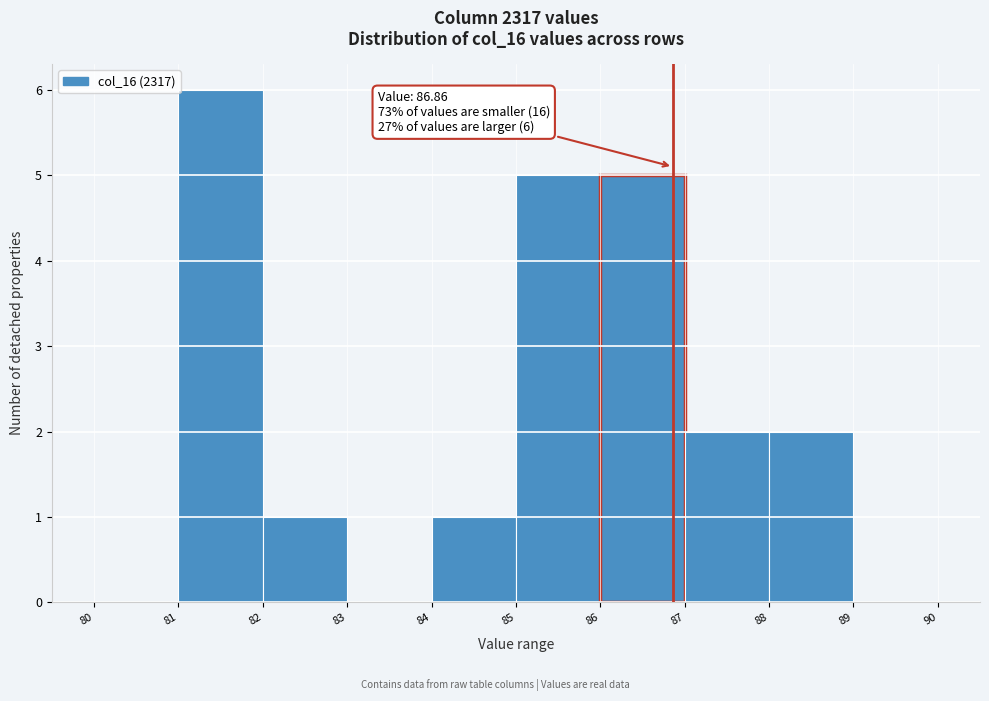

Which range on the x-axis has the tallest bar?

81 to 82